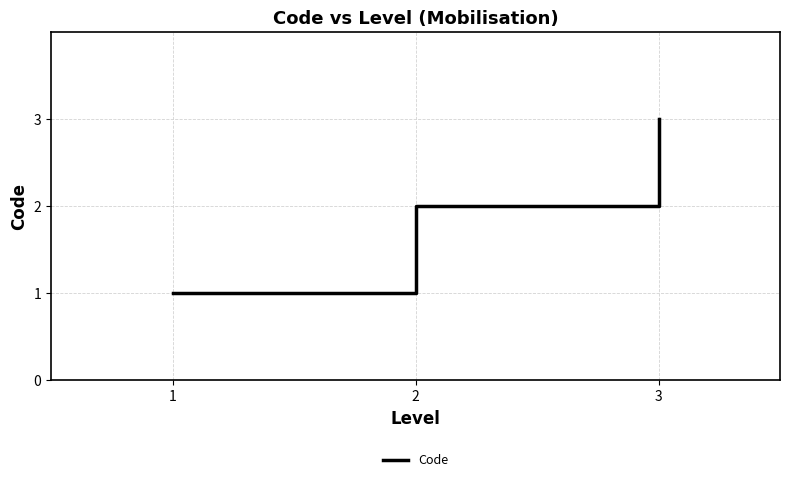

What is the sum of all values?

6